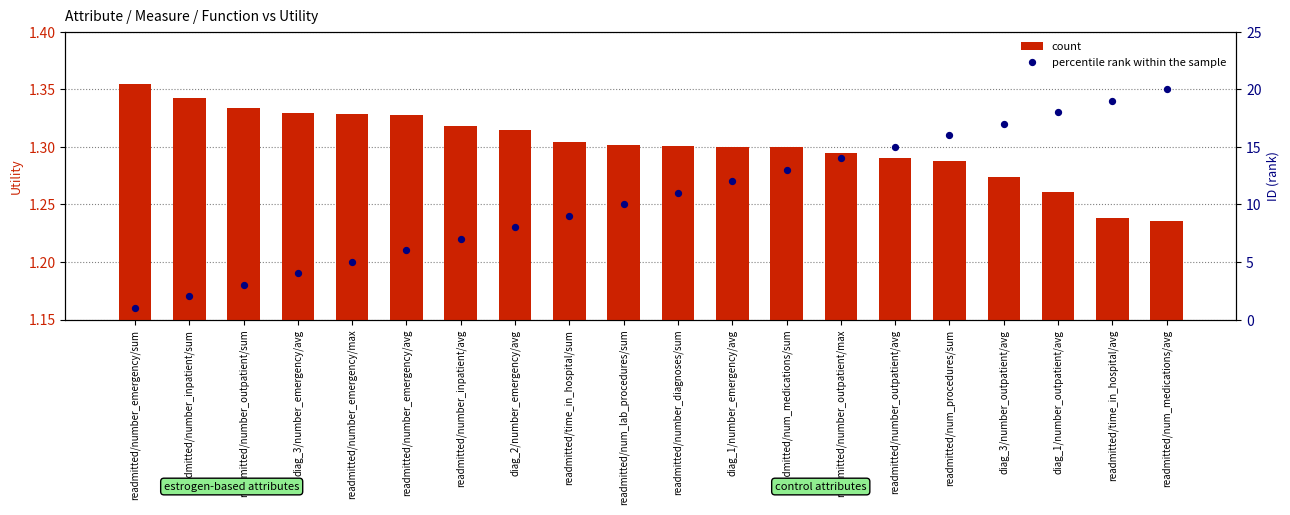

Which series reaches the minimum Y coordinate?

percentile rank within the sample